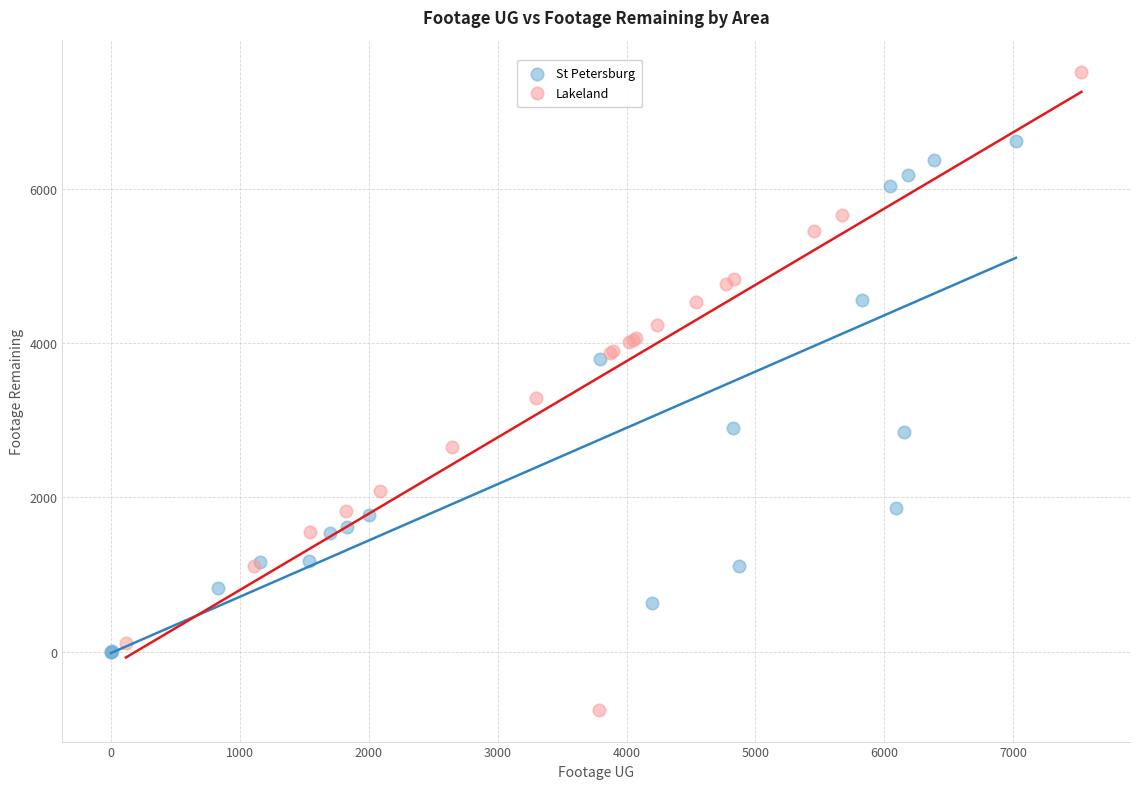

Which series has the largest Y range (max minus min)?

Lakeland